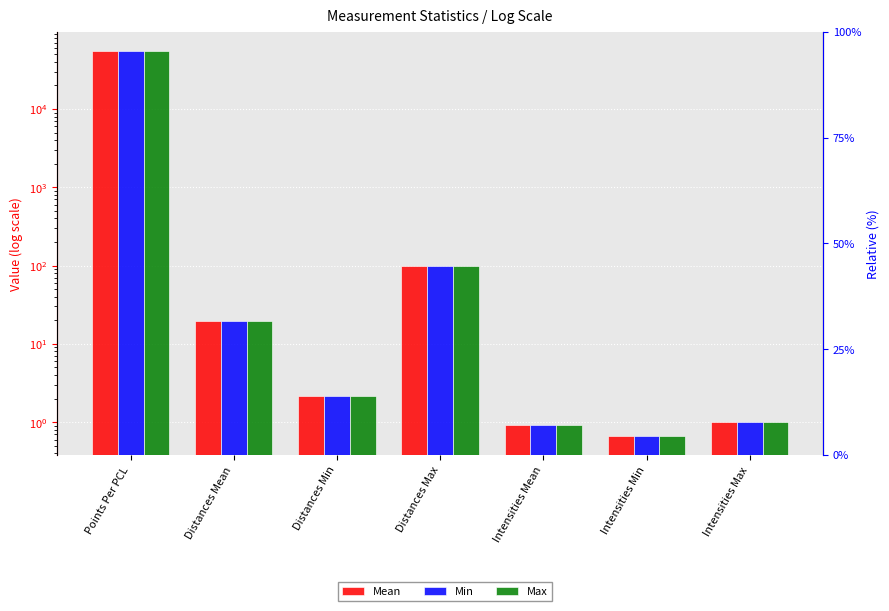

Count the number of data series in this chart.

3